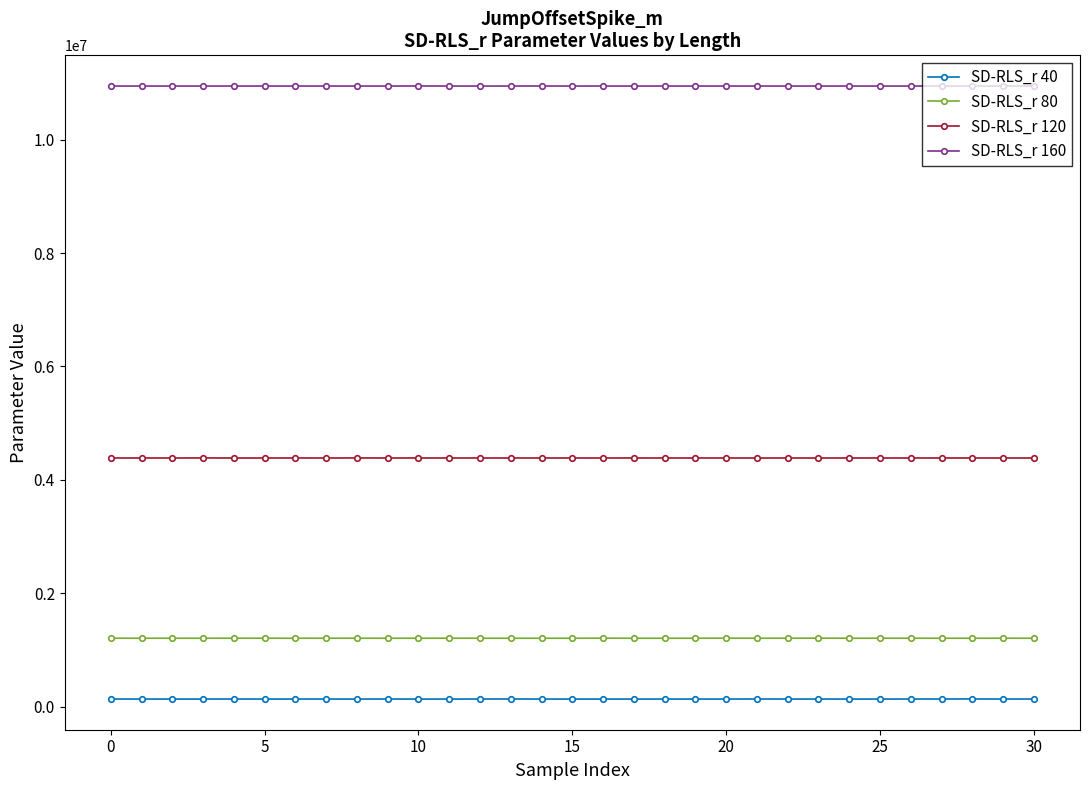

Which series has the largest total across all categories?

SD-RLS_r 160